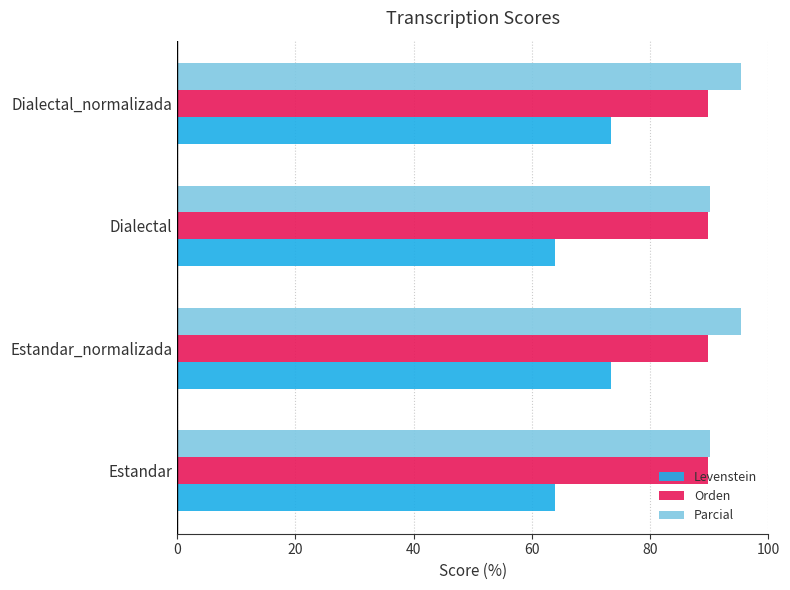

Which series has the largest range (max minus min)?

Levenstein